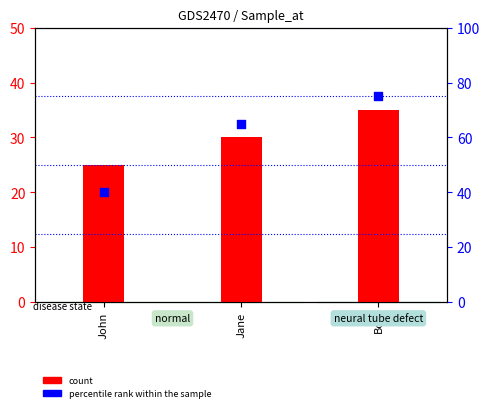

Which series has the largest Y range (max minus min)?

percentile rank within the sample